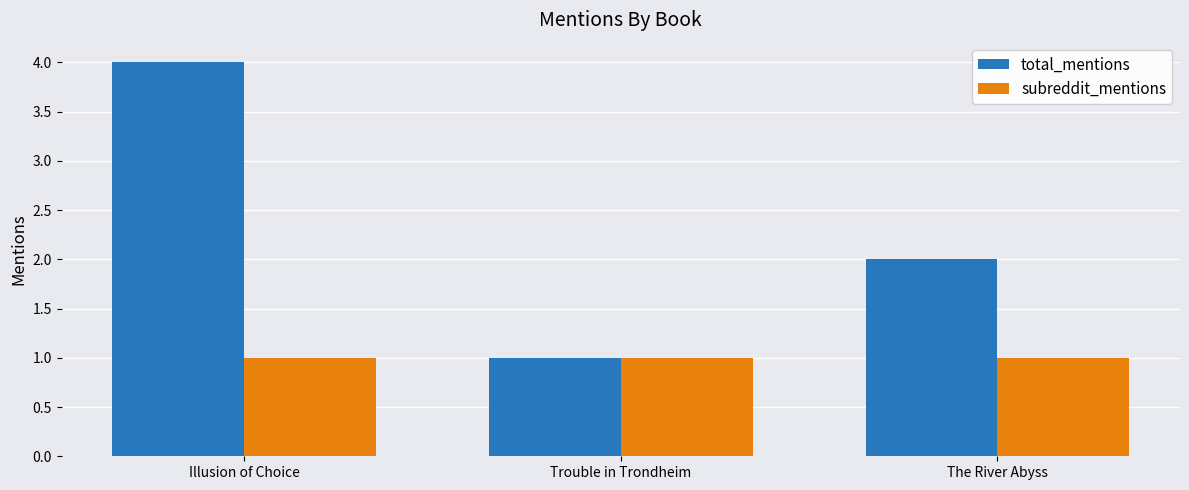

List the labels in order of total_mentions value, largest first.

Illusion of Choice, The River Abyss, Trouble in Trondheim